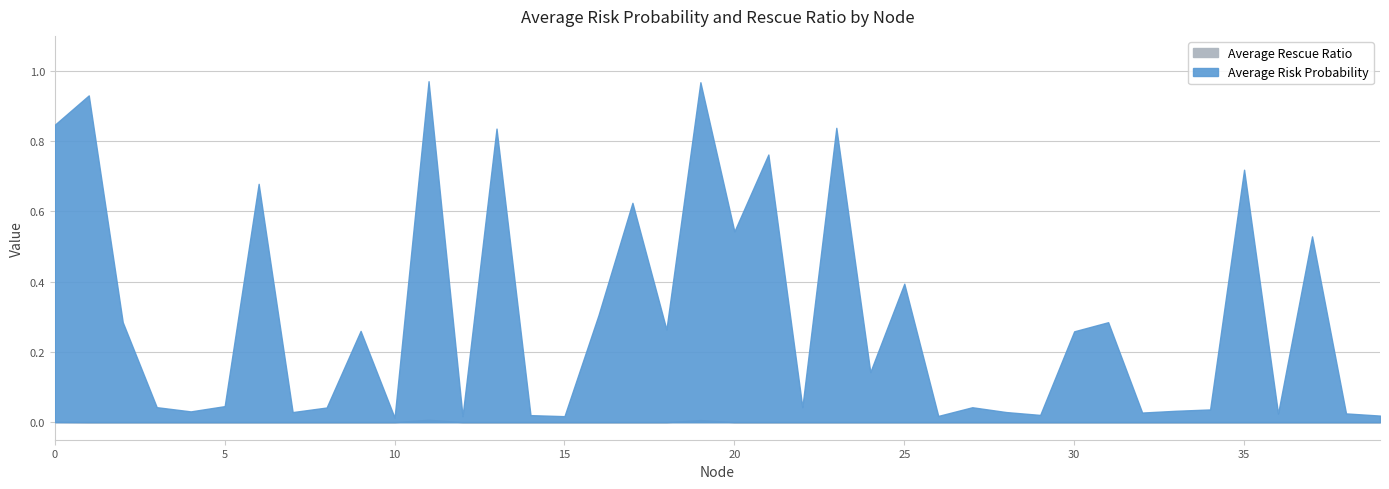

At how many categories does at least one series exceed 0?

40